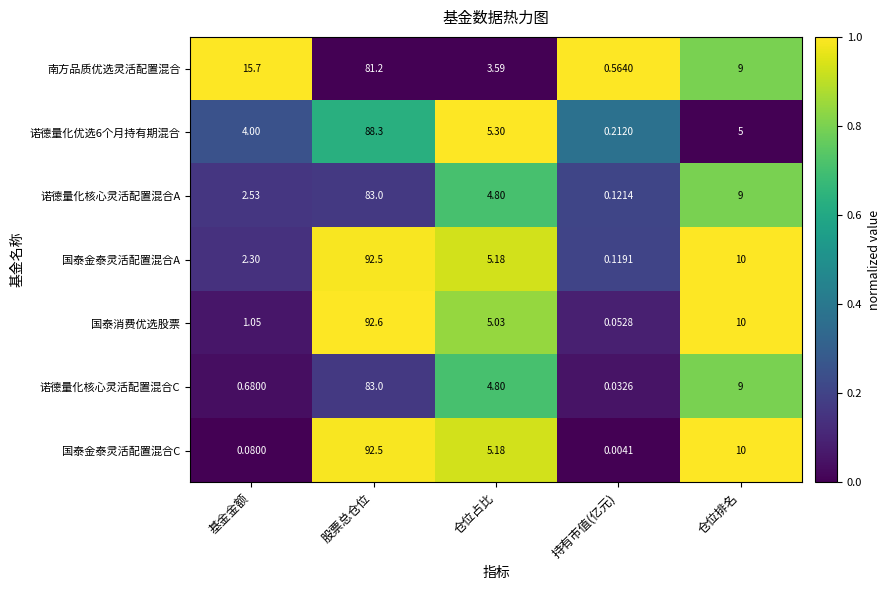

Which series has the largest total across all categories?

国泰金泰灵活配置混合A